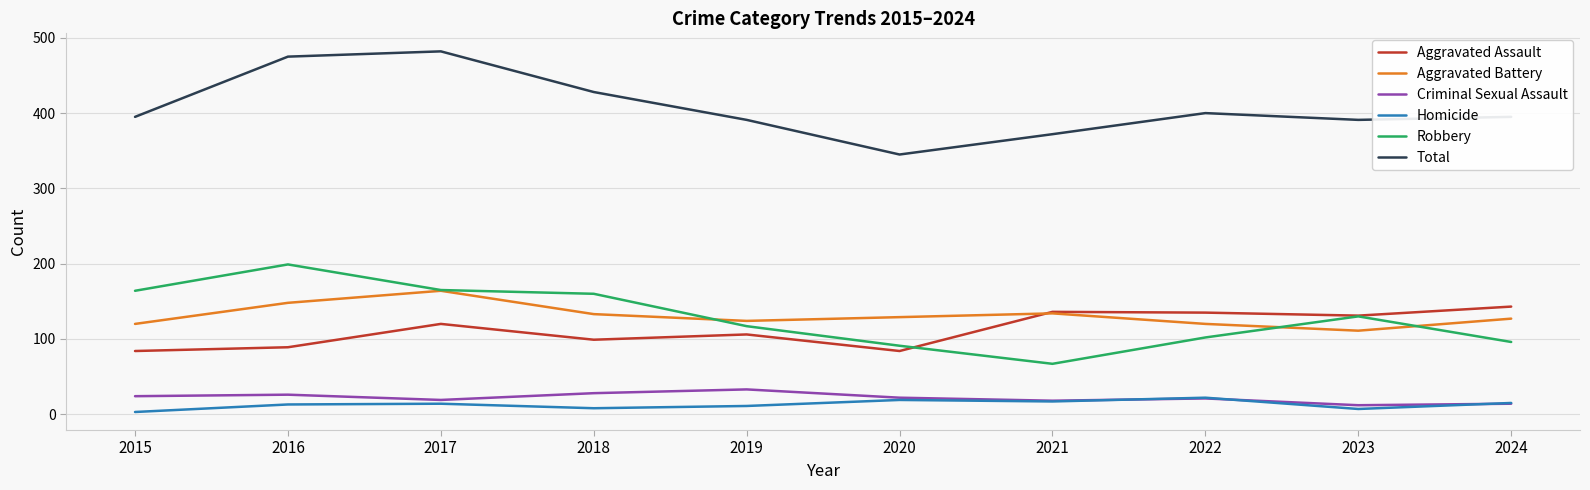

What is the difference between the maximum and minimum values in the Aggravated Battery series?

53